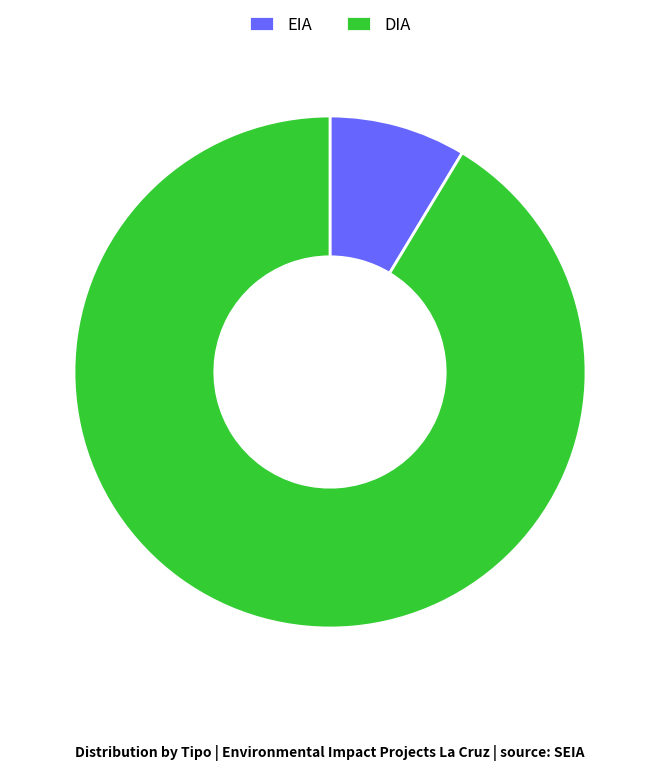

Which category has the biggest portion of the pie?

DIA